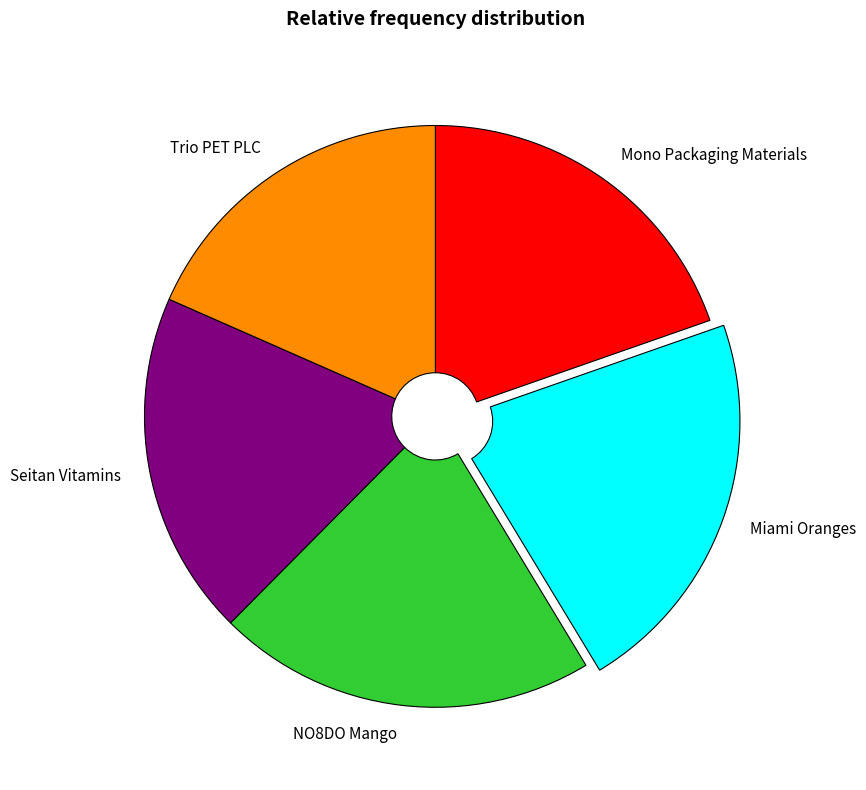

Which category has the biggest portion of the pie?

Miami Oranges